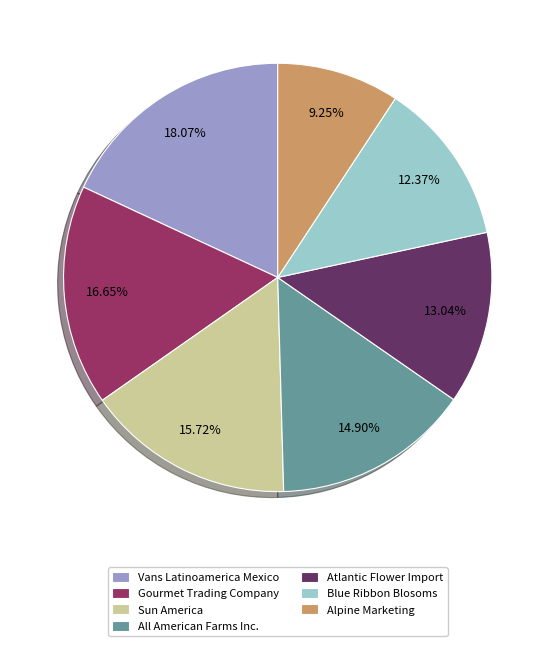

What is the largest slice in the pie chart?

Vans Latinoamerica Mexico